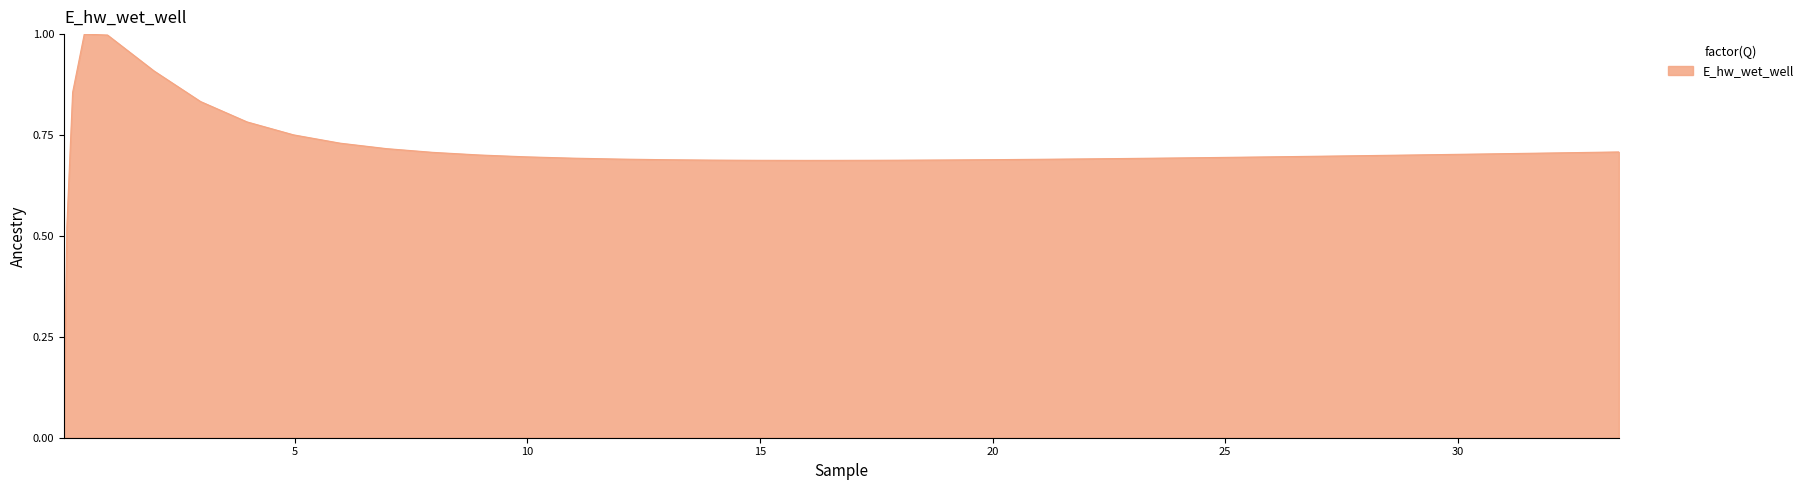

What is the maximum value shown in the chart?

1.0